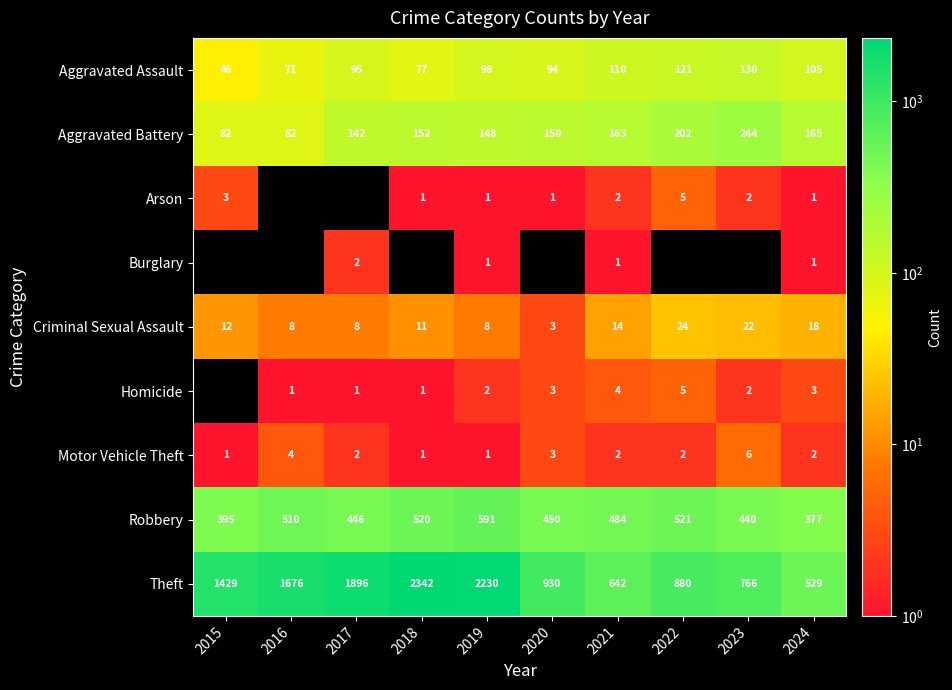

Rank the categories by Theft value from lowest to highest.

2024, 2021, 2023, 2022, 2020, 2015, 2016, 2017, 2019, 2018